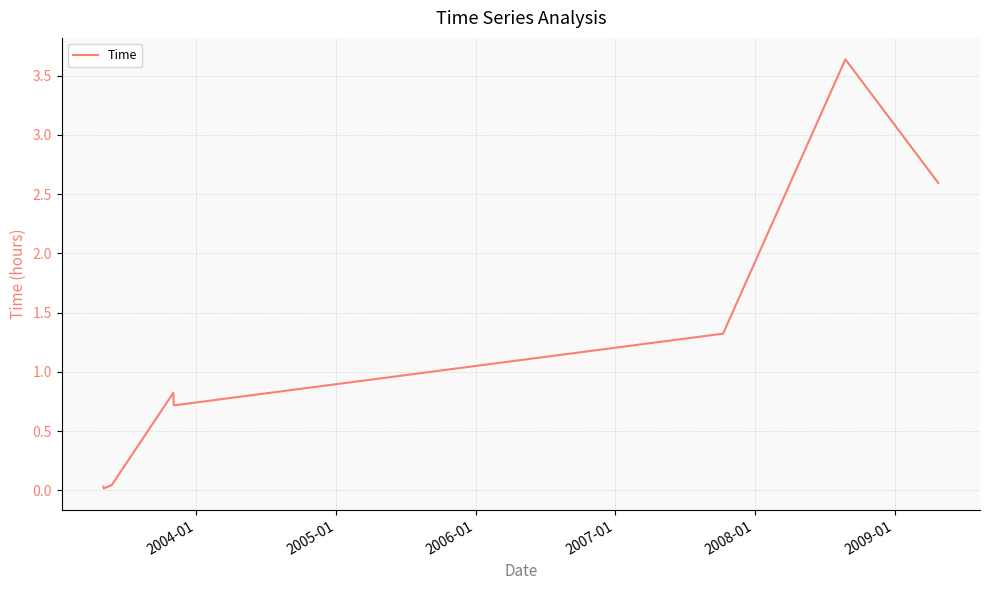

Is this an area chart (filled region under the line)?

No